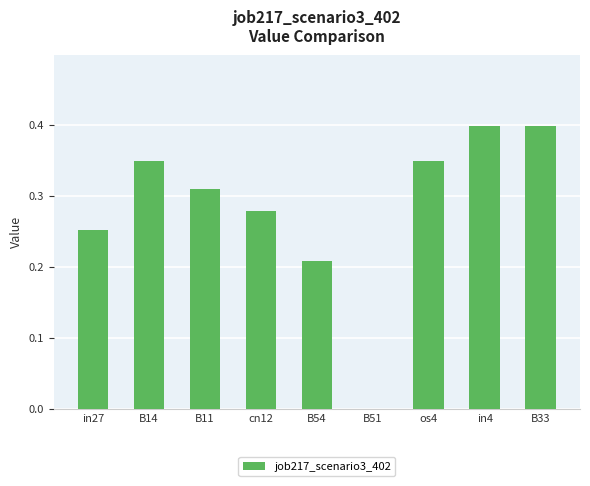

How many values are between 0 and 1?

9